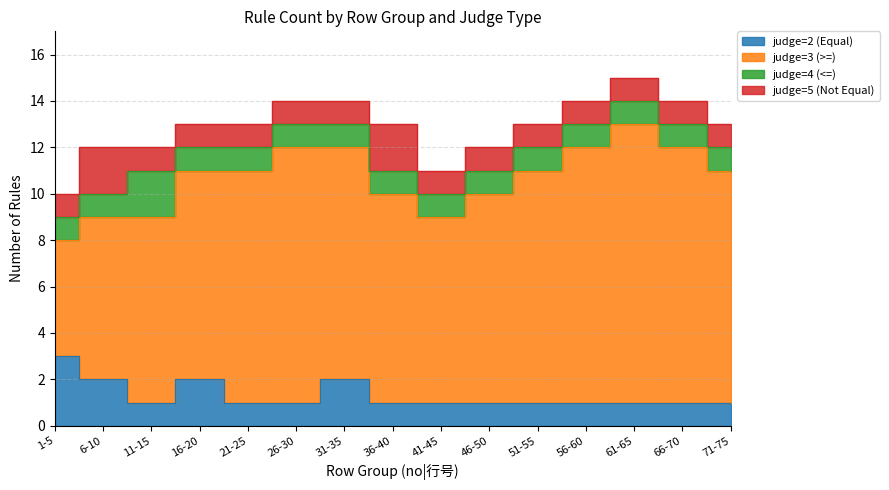

What is the difference between the second highest and minimum values in the judge=3 (>=) series?

6